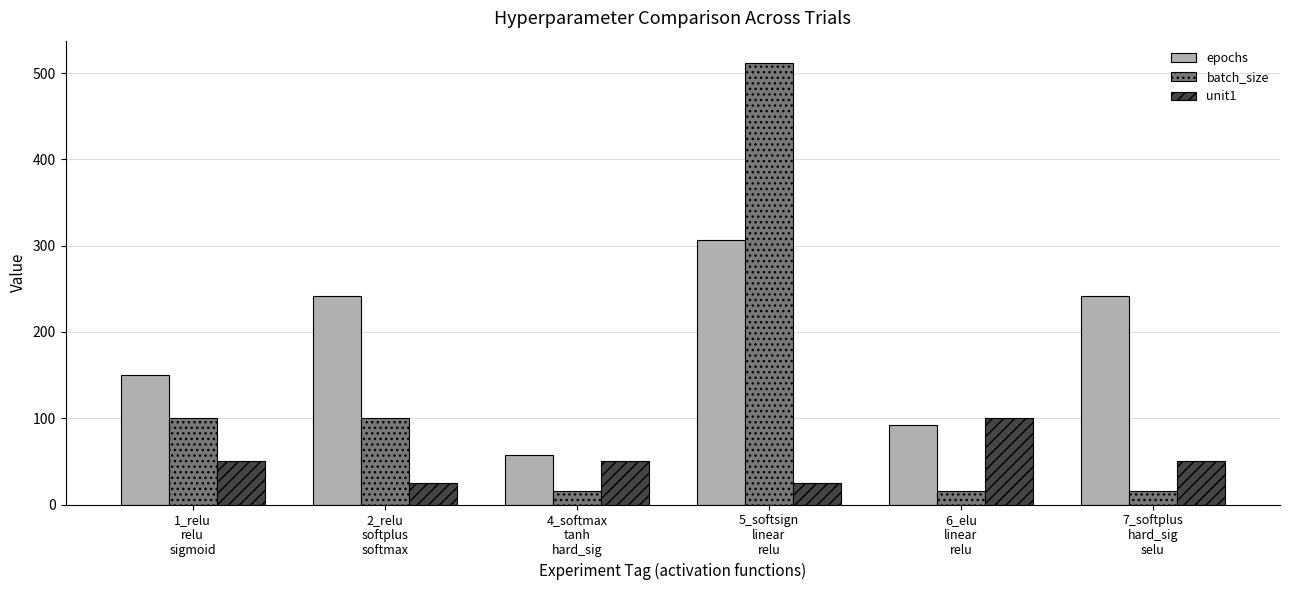

How many data points in batch_size are less than 100?

3